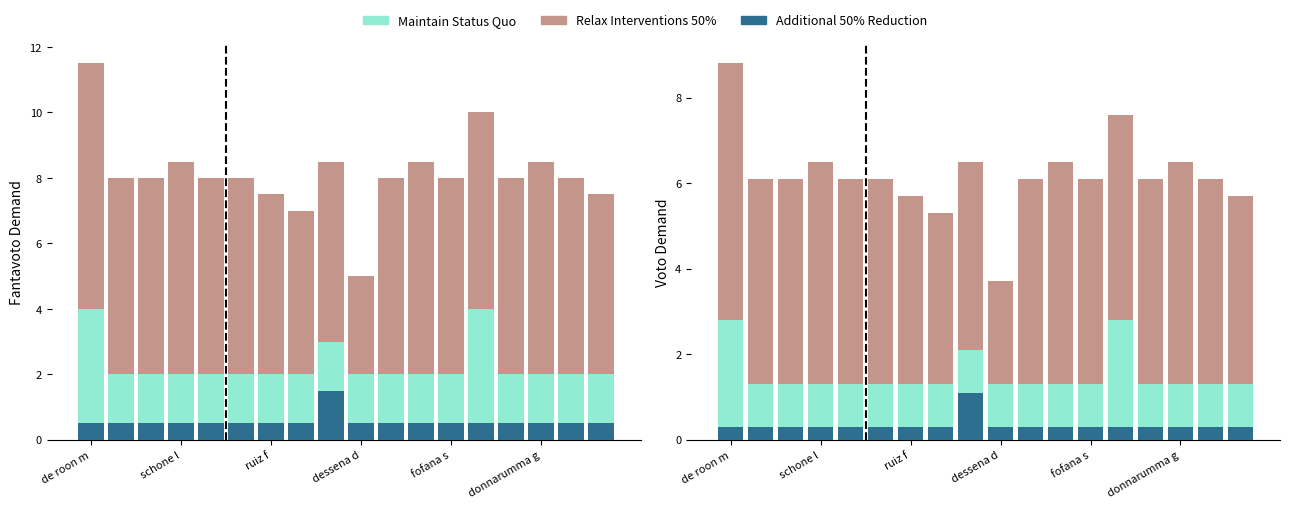

How many Additional 50% Reduction values are between 0 and 1?

17